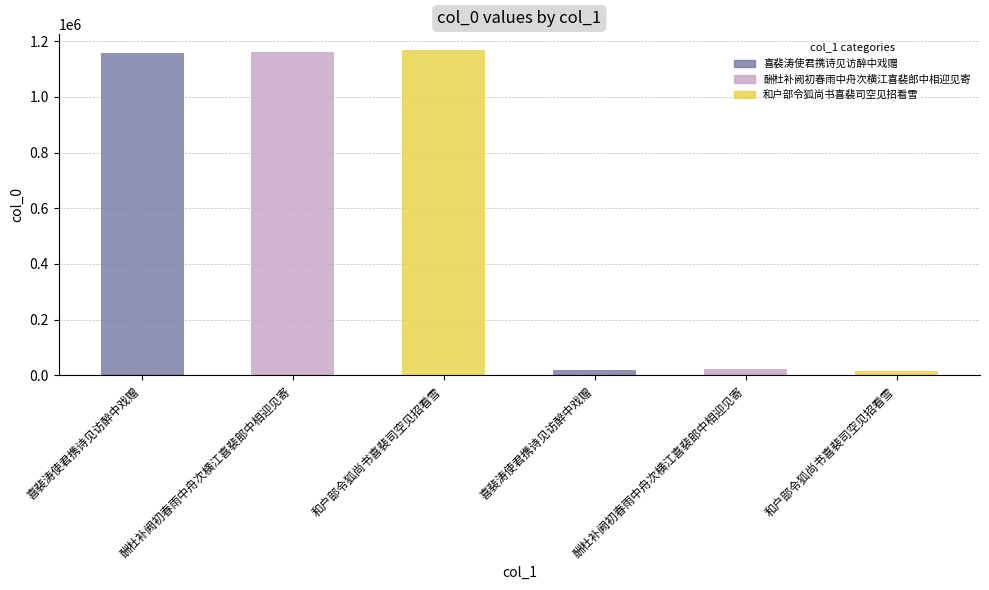

Reading left to right, list all the values displayed in this chart.

1155618	1162674	1166884	19685	23652	16132